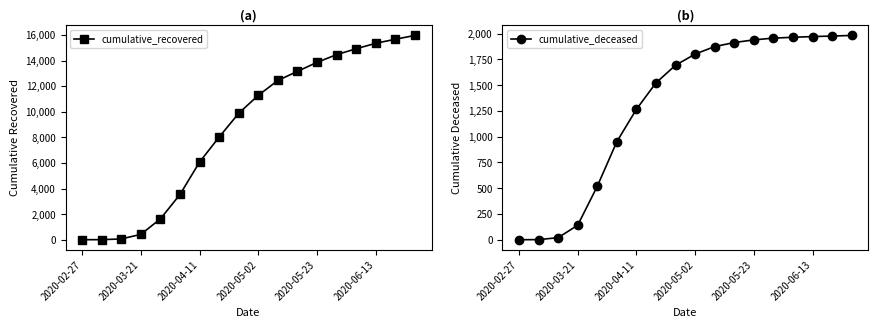

At which category is the sum across all series the highest?

17